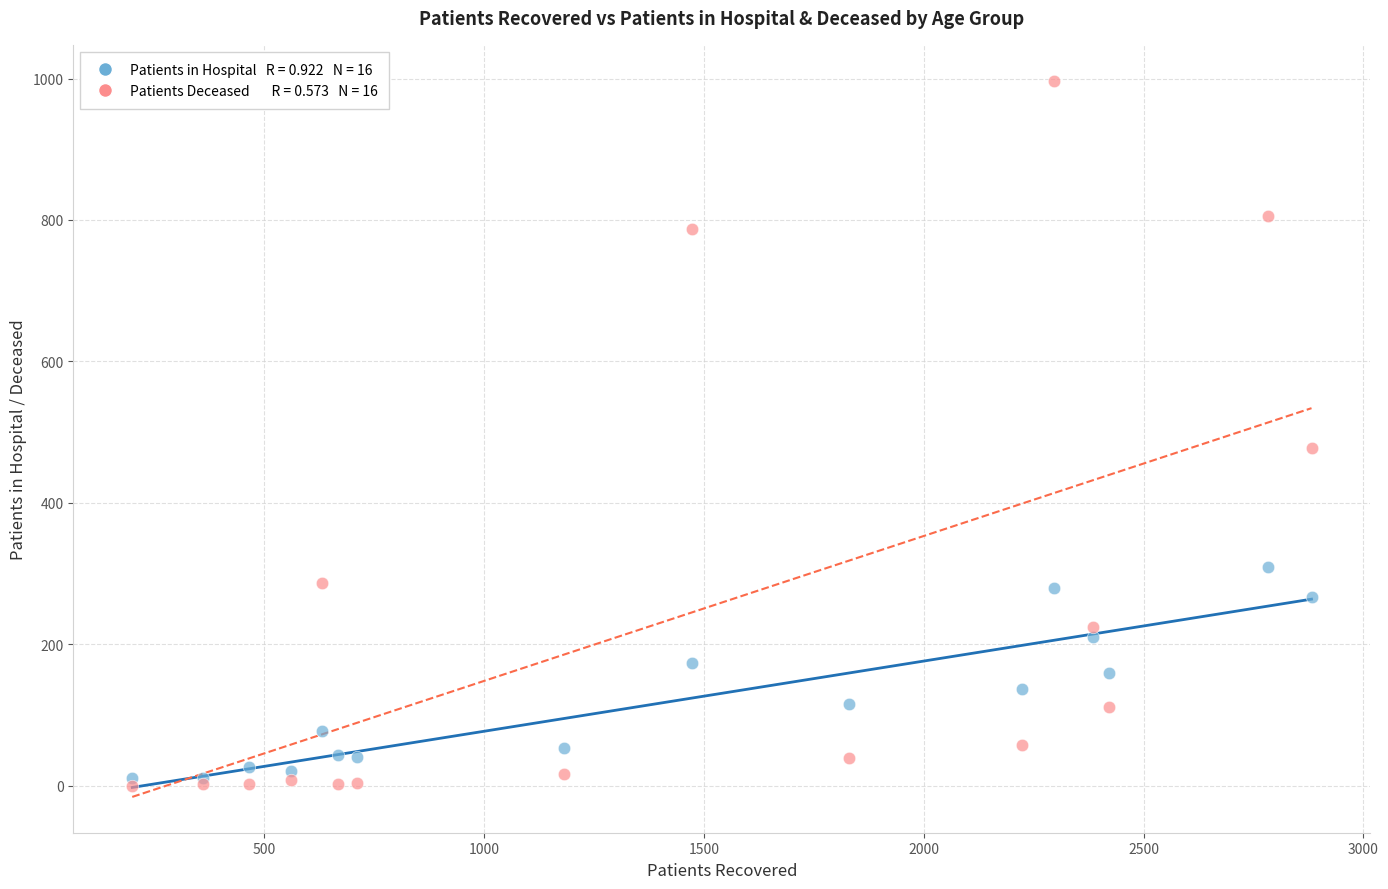

Across all series, what Y value is closest to 498?

477